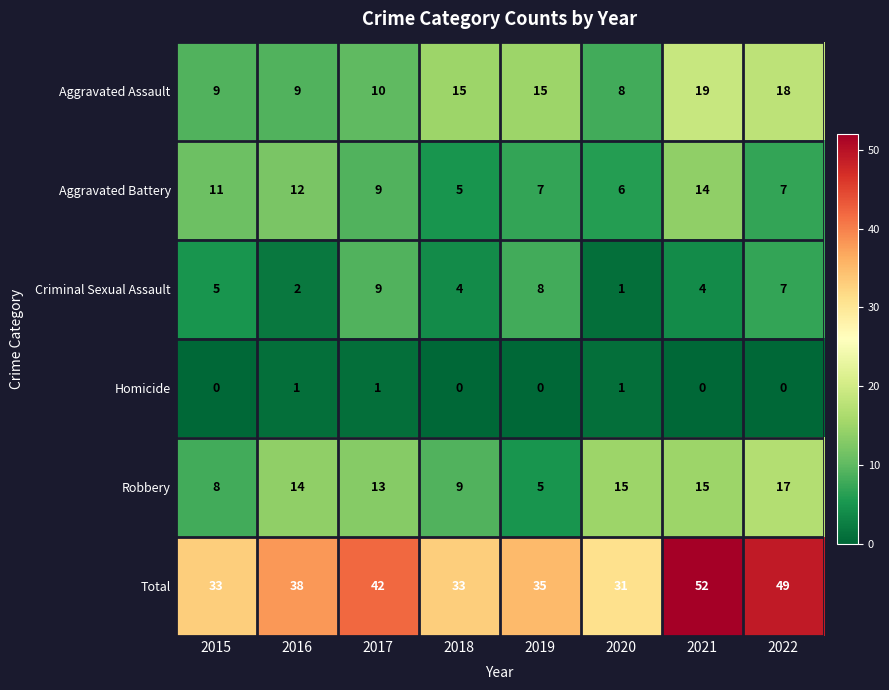

Which series changed the most between 2016 and 2021?

Total